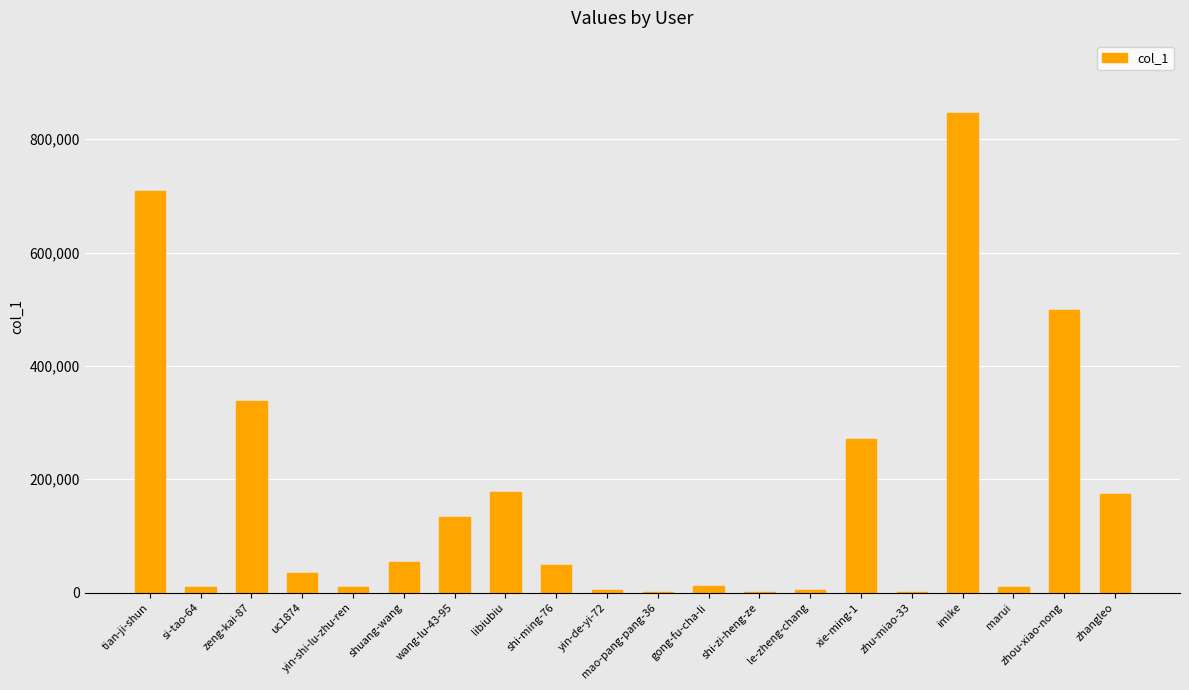

Are the bars grouped side by side (vs. stacked)?

No